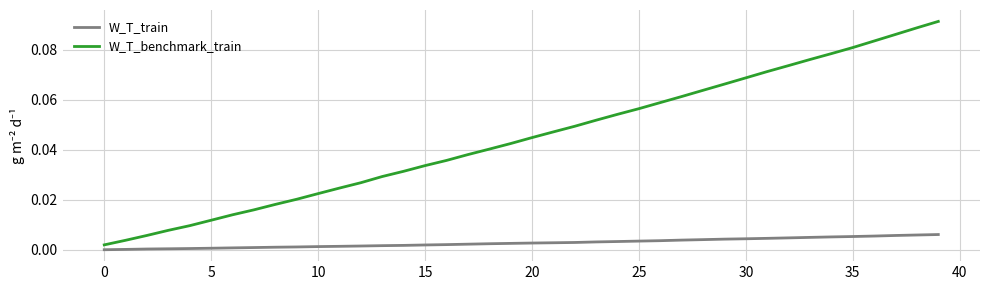

True or false: W_T_train and W_T_benchmark_train intersect in this chart.

False